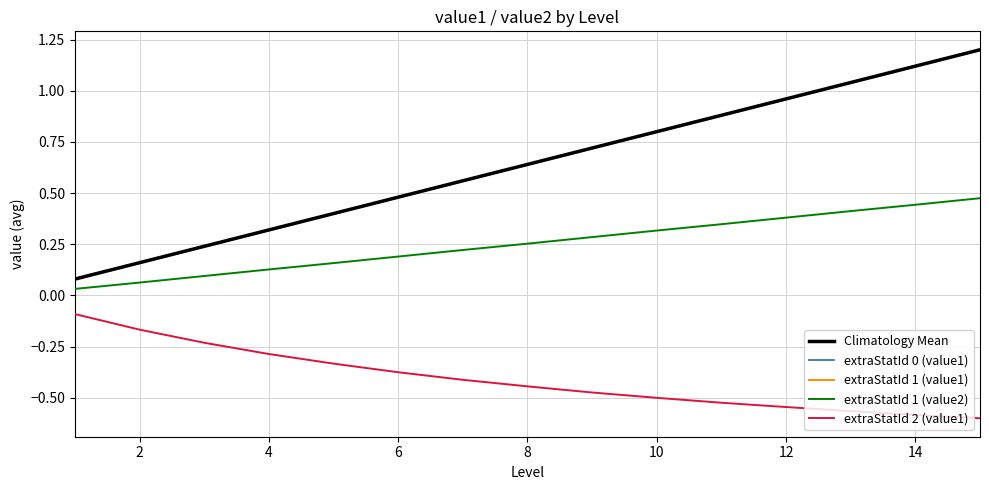

How many lines are shown in the chart?

5